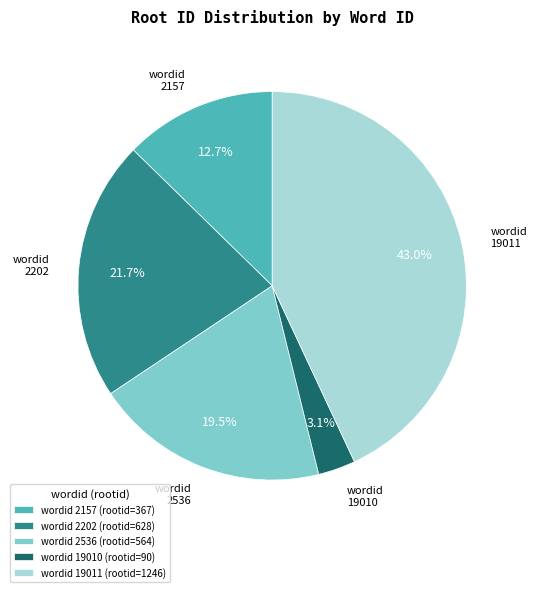

Is wordid 19011 (rootid=1246) the majority of the pie?

No